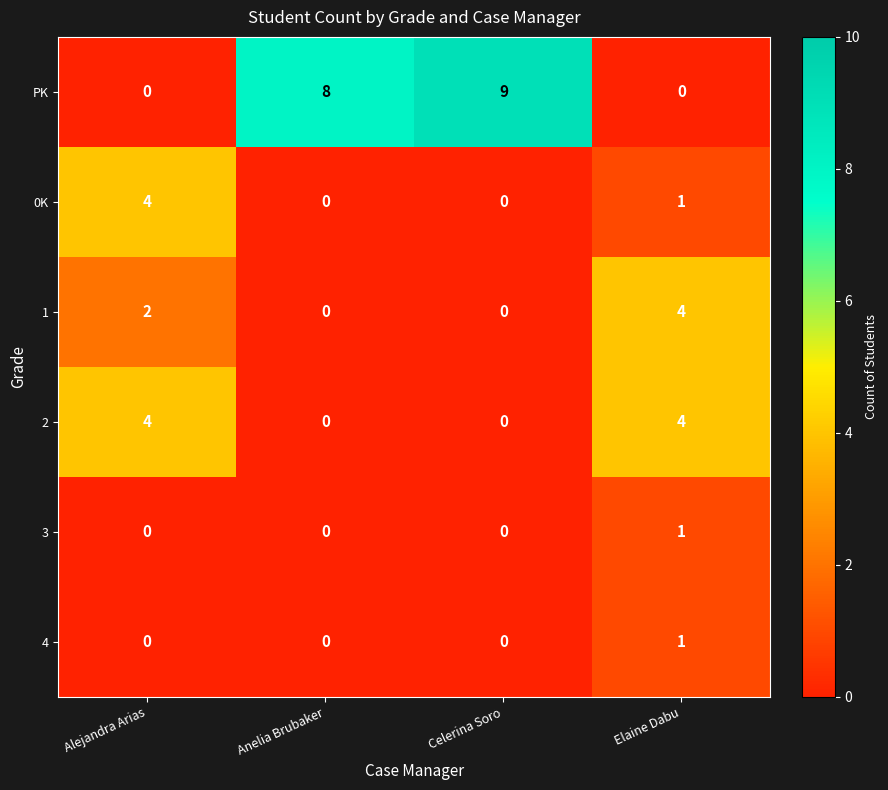

At which label does 0K first exceed 1?

Alejandra Arias